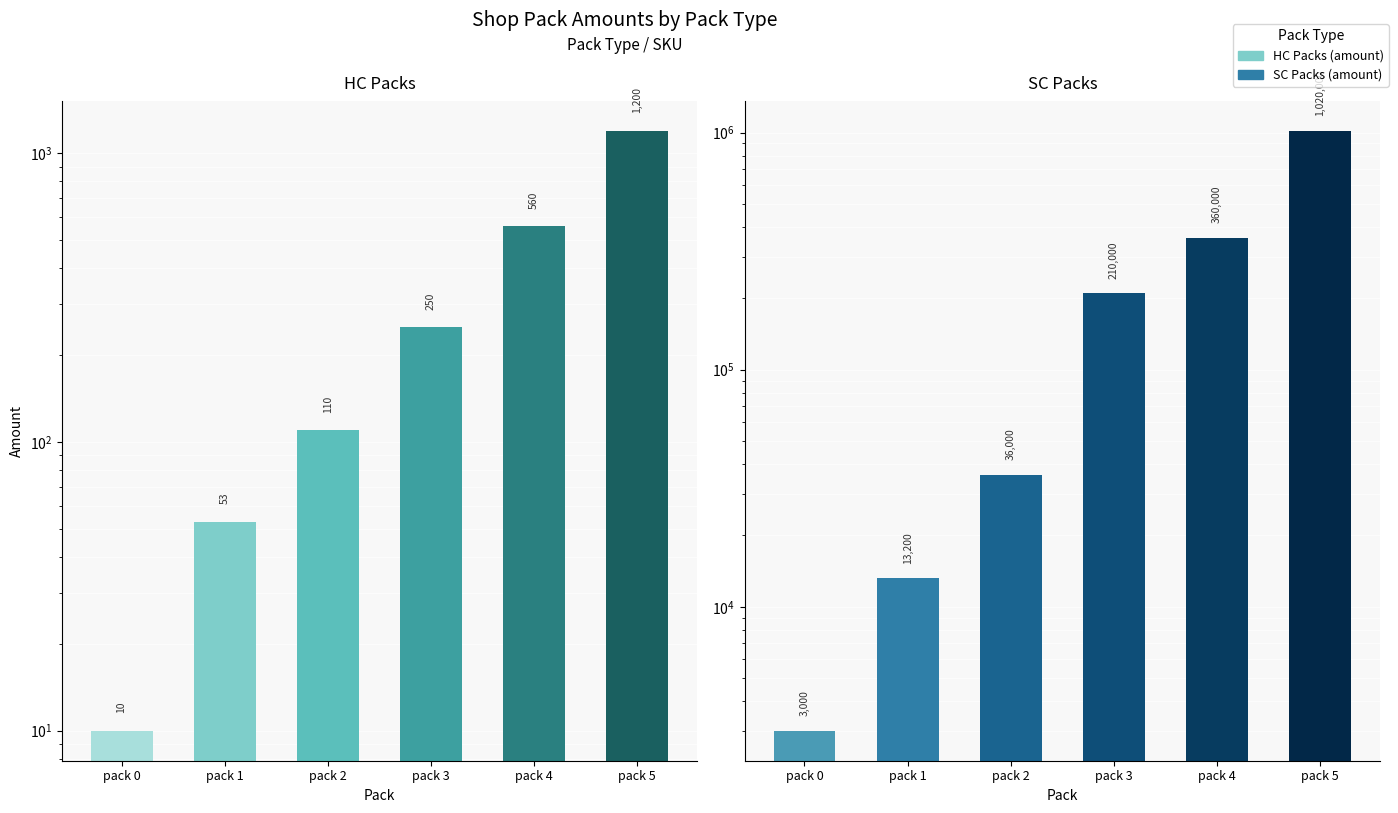

At which label does HC Packs first exceed 250?

pack 4